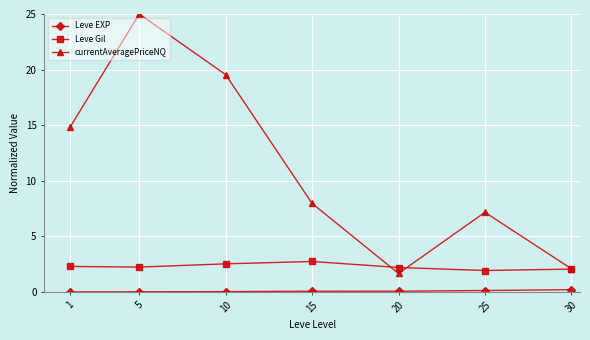

At which category does currentAveragePriceNQ reach its first local valley?

20